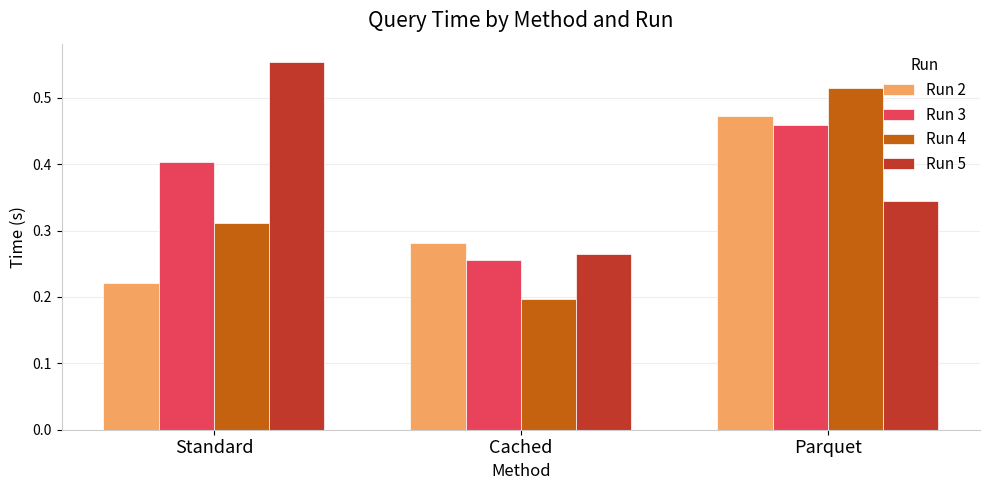

Rank the series by their average value, from highest to lowest.

Run 5, Run 3, Run 4, Run 2